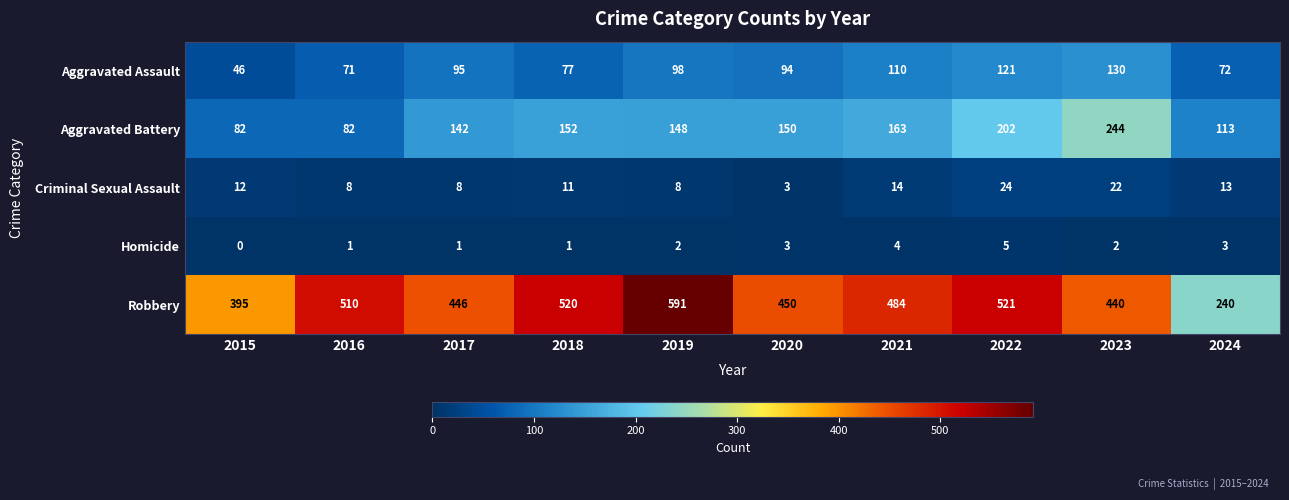

What is the difference between the maximum and second lowest values in the Robbery series?

196